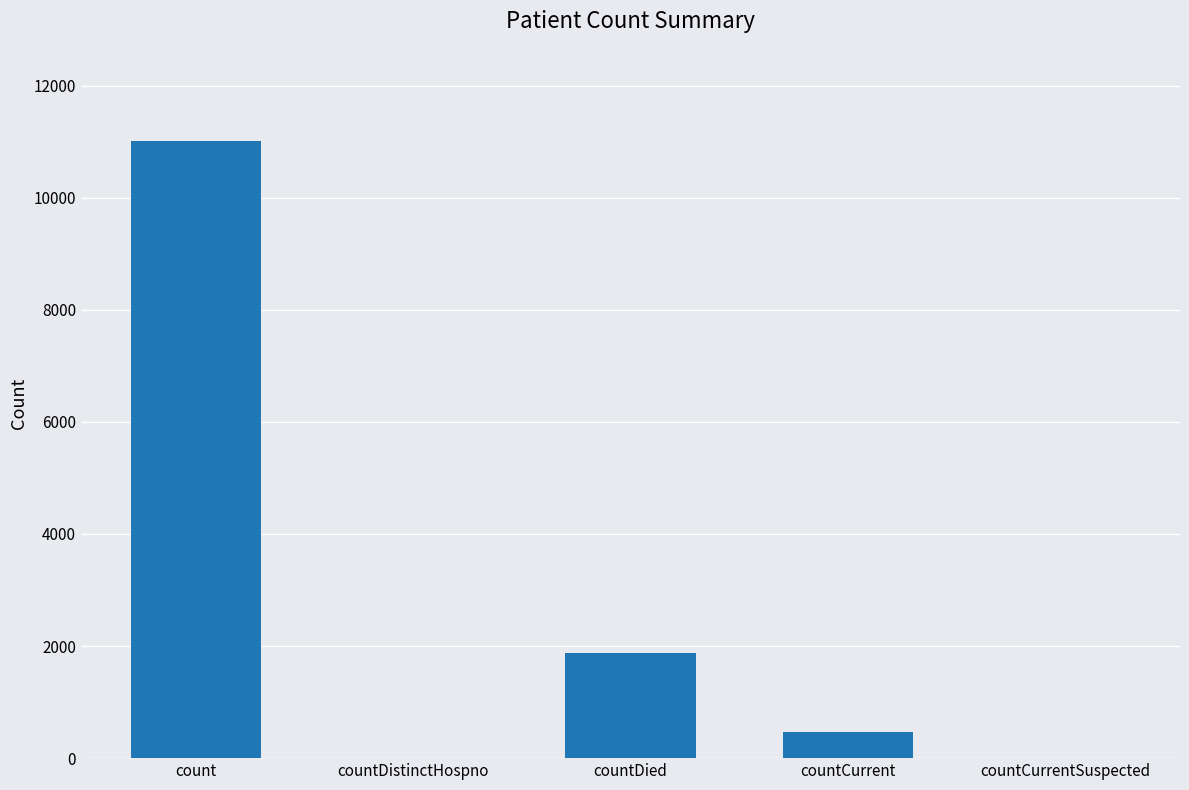

Between count and countCurrent, which is larger?

count